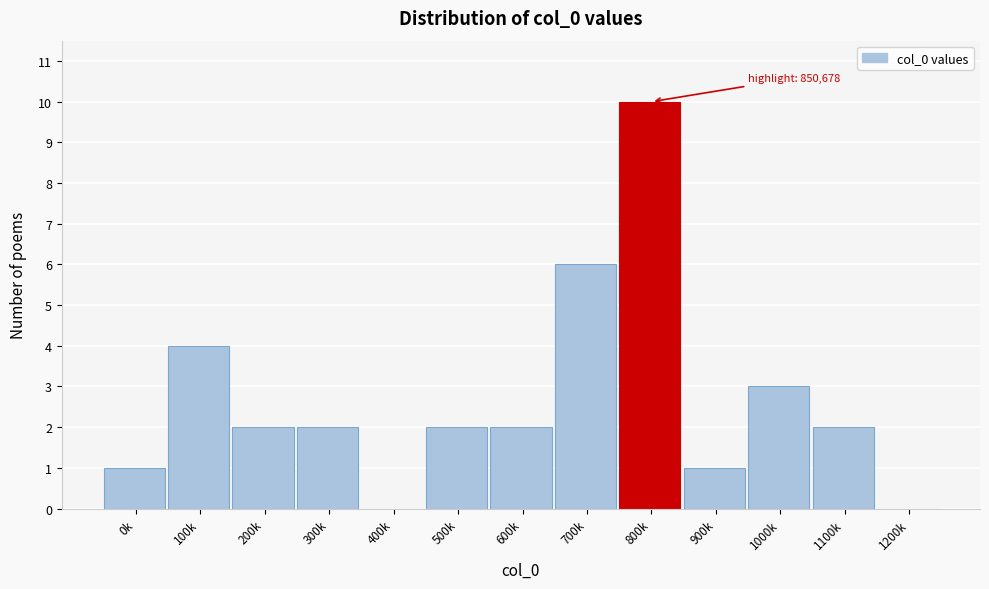

Reading left to right, list all the values displayed in this chart.

0k=1	100k=4	200k=2	300k=2	400k=0	500k=2	600k=2	700k=6	800k=10	900k=1	1000k=3	1100k=2	1200k=0